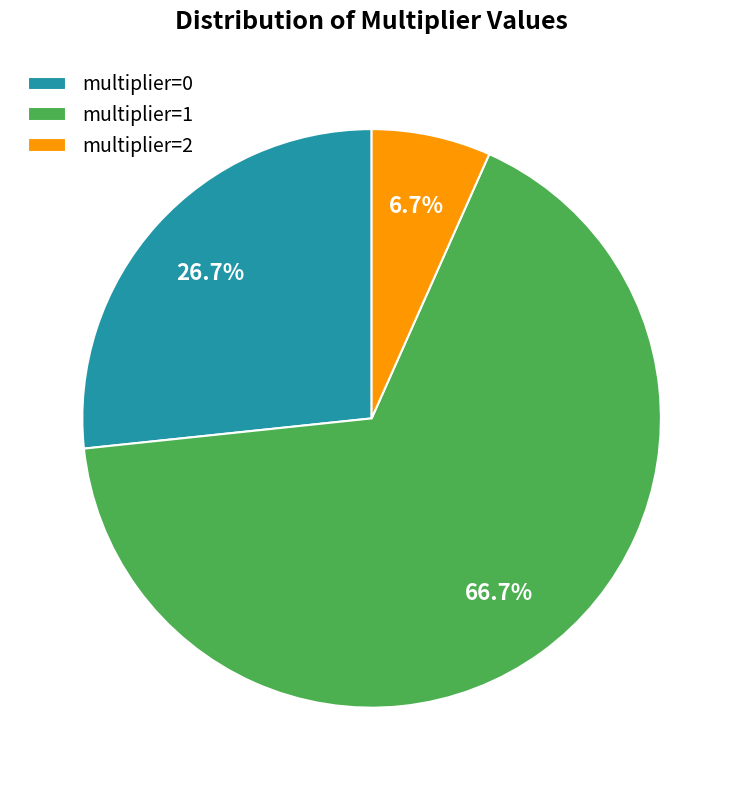

What is the largest slice in the pie chart?

multiplier=1